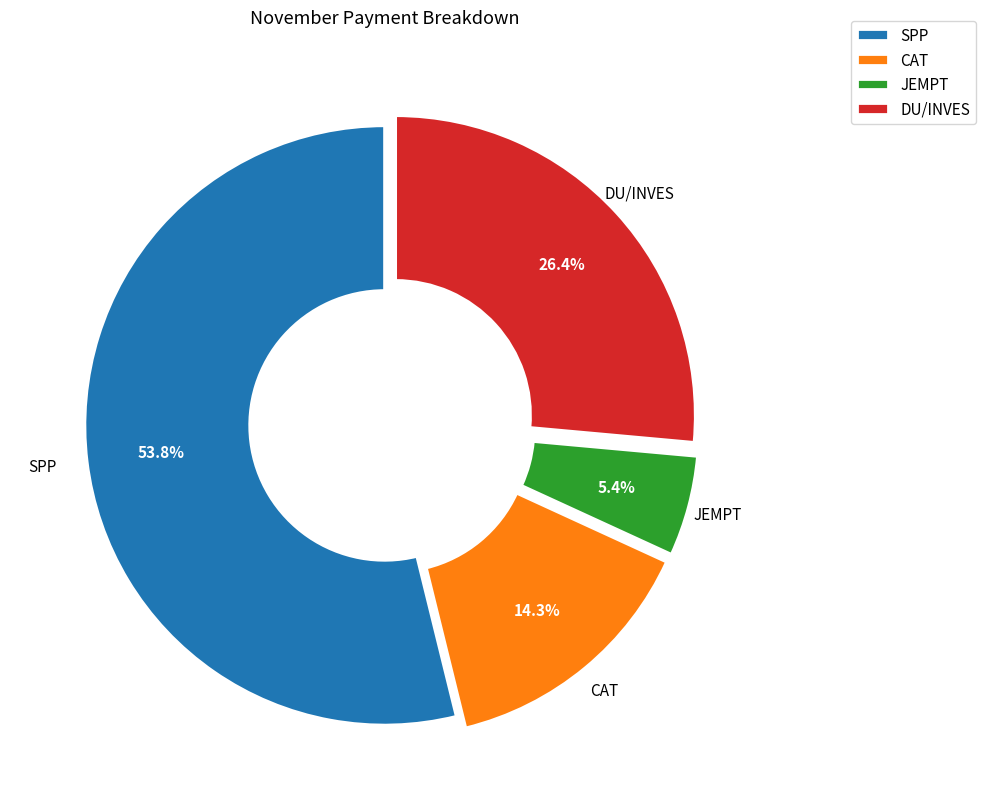

Do SPP and CAT together represent more than half of the pie?

Yes